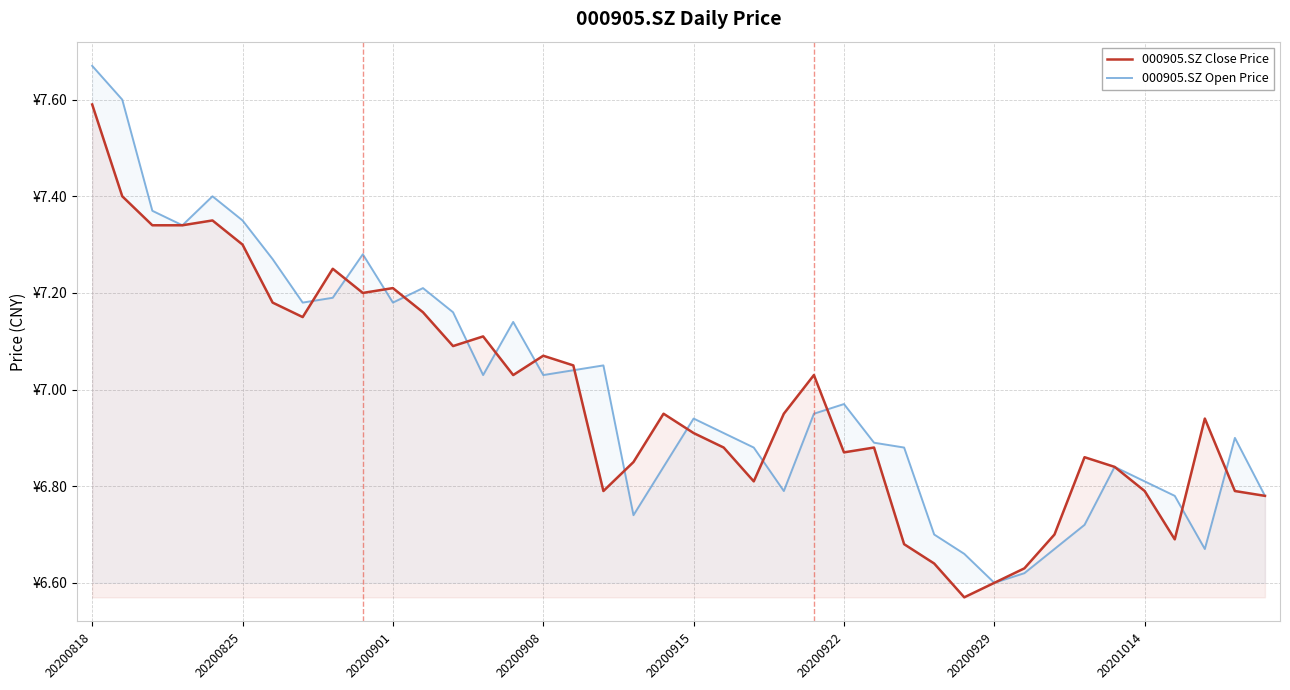

What are all the series names shown in the legend?

000905.SZ Close Price, 000905.SZ Open Price